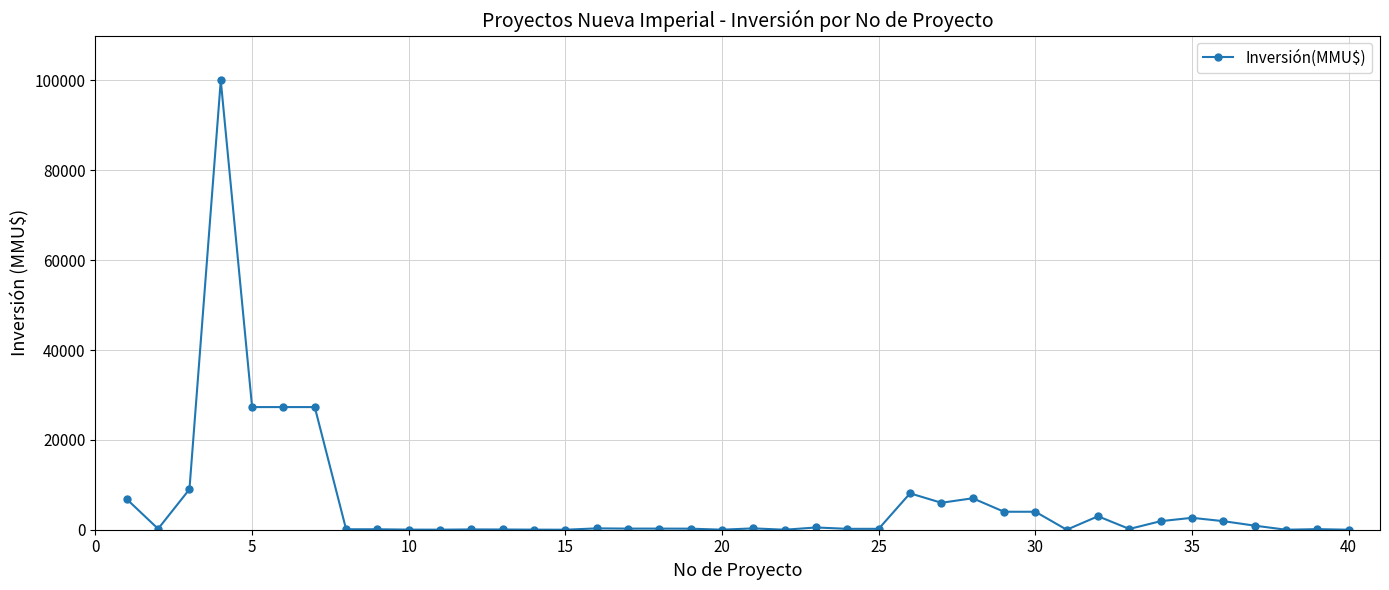

True or false: there are more than 2 points higher than both neighbors.

True